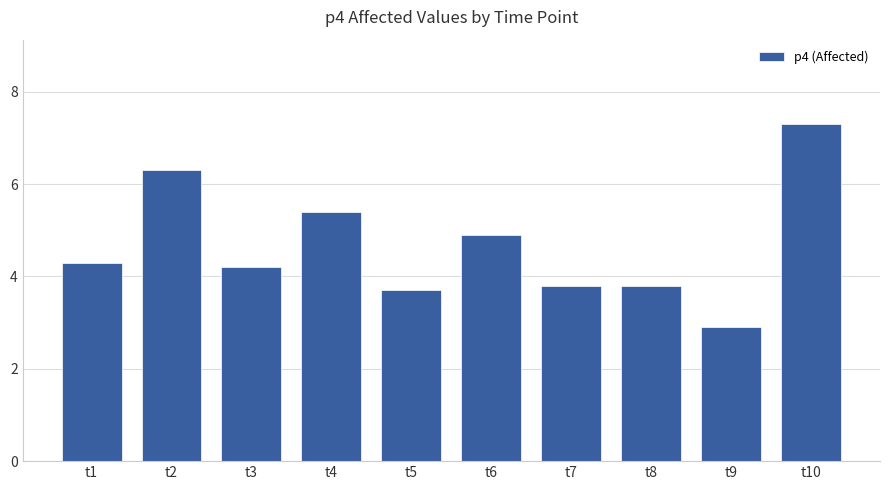

The chart shows a value of 6.3 at t2. True or false?

True